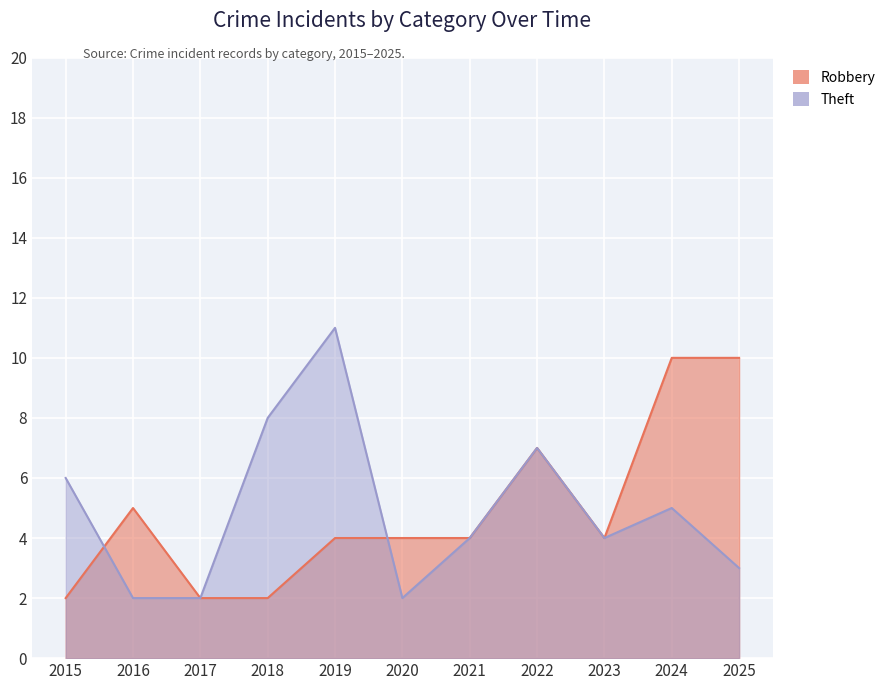

After their last crossing, which series has the higher values: Robbery or Theft?

Robbery